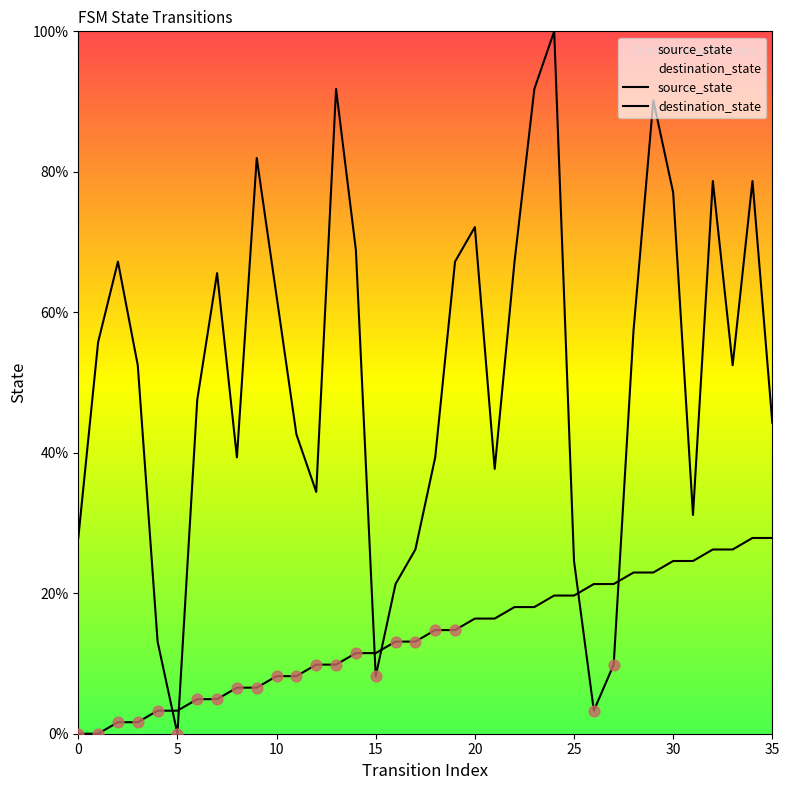

At how many categories does at least one series exceed 53?

17